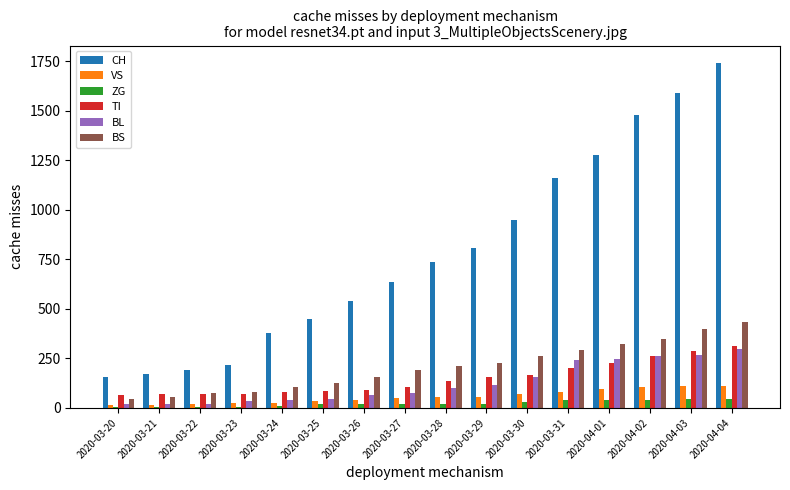

At which category is the sum across all series the highest?

2020-04-04